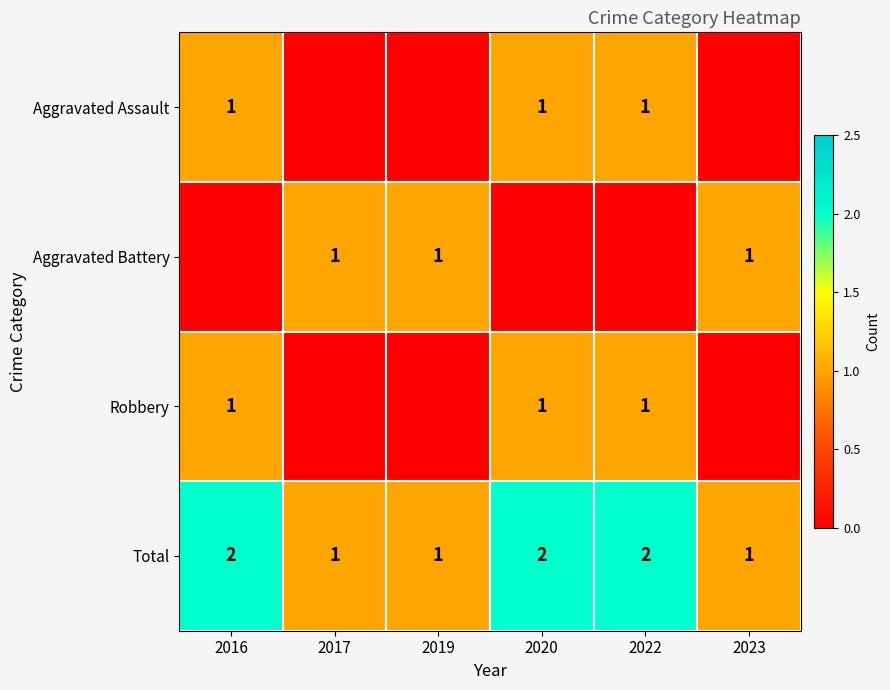

True or false: Aggravated Assault has a value of 1 at 2016.

True